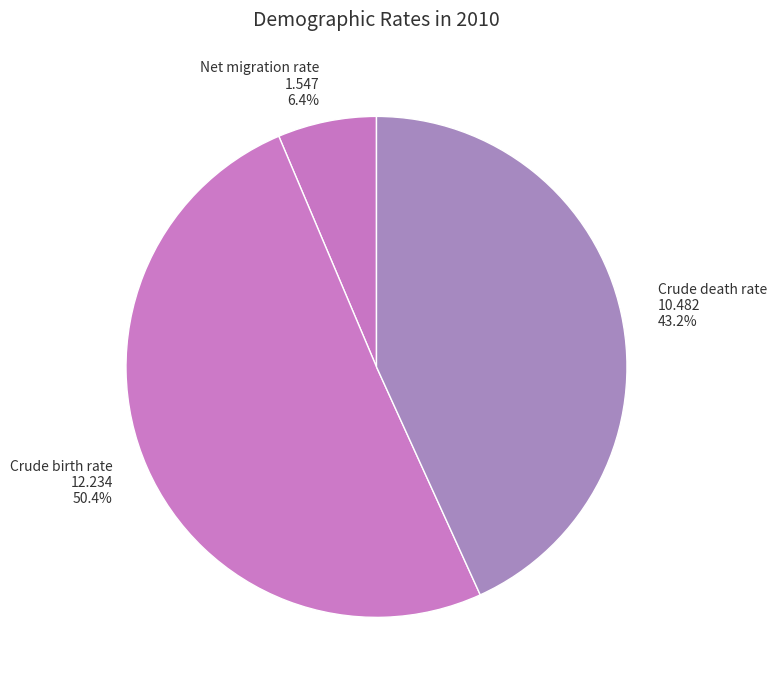

Does Crude death rate account for over 50% of the chart?

No